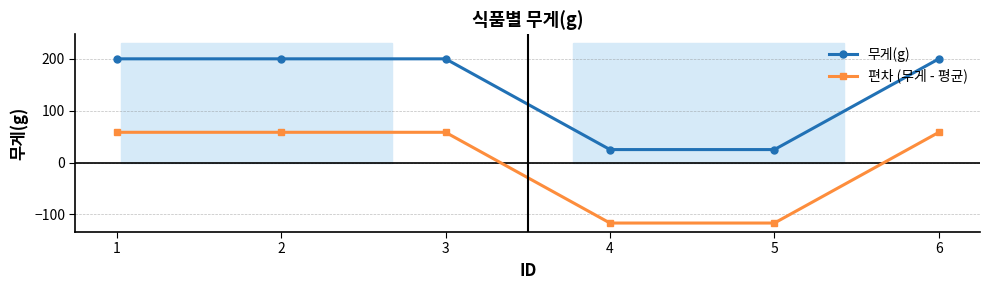

Is it true that 편차 (무게 - 평균) equals 77.4 at 2?

False